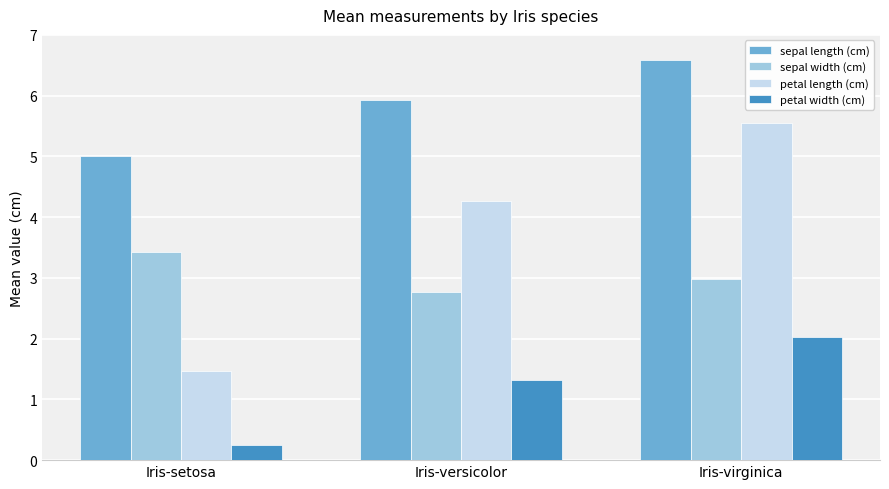

What value does the petal width (cm) series have at Iris-virginica?

2.0